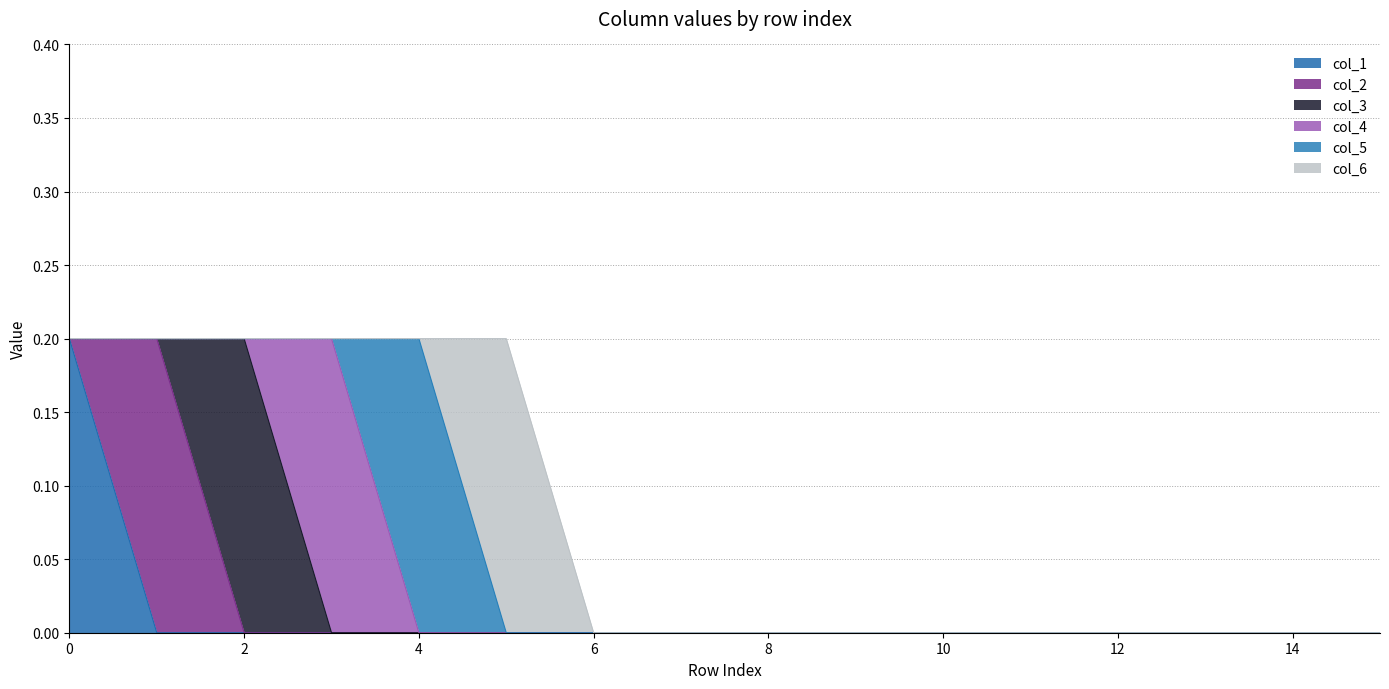

Reading right to left, transcribe all the data shown in this chart.

col_1: 15=0.0	14=0.0	13=0.0	12=0.0	11=0.0	10=0.0	9=0.0	8=0.0	7=0.0	6=0.0	5=0.0	4=0.0	3=0.0	2=0.0	1=0.0	0=0.2
col_2: 15=0.0	14=0.0	13=0.0	12=0.0	11=0.0	10=0.0	9=0.0	8=0.0	7=0.0	6=0.0	5=0.0	4=0.0	3=0.0	2=0.0	1=0.2	0=0.0
col_3: 15=0.0	14=0.0	13=0.0	12=0.0	11=0.0	10=0.0	9=0.0	8=0.0	7=0.0	6=0.0	5=0.0	4=0.0	3=0.0	2=0.2	1=0.0	0=0.0
col_4: 15=0.0	14=0.0	13=0.0	12=0.0	11=0.0	10=0.0	9=0.0	8=0.0	7=0.0	6=0.0	5=0.0	4=0.0	3=0.2	2=0.0	1=0.0	0=0.0
col_5: 15=0.0	14=0.0	13=0.0	12=0.0	11=0.0	10=0.0	9=0.0	8=0.0	7=0.0	6=0.0	5=0.0	4=0.2	3=0.0	2=0.0	1=0.0	0=0.0
col_6: 15=0.0	14=0.0	13=0.0	12=0.0	11=0.0	10=0.0	9=0.0	8=0.0	7=0.0	6=0.0	5=0.2	4=0.0	3=0.0	2=0.0	1=0.0	0=0.0